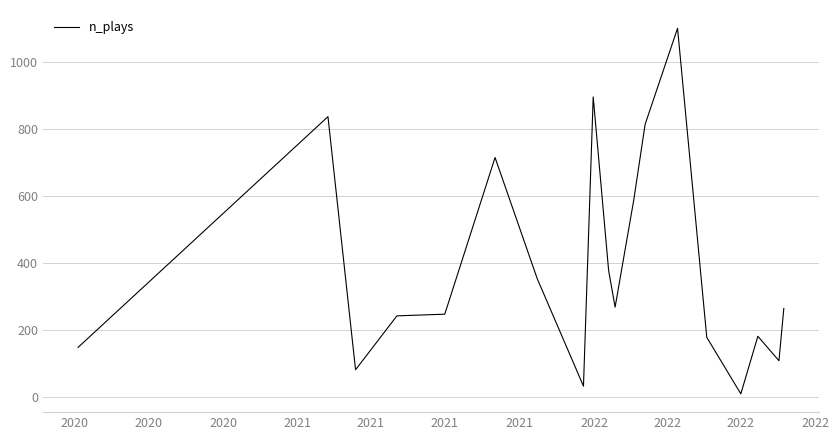

What is the smallest value displayed?

9